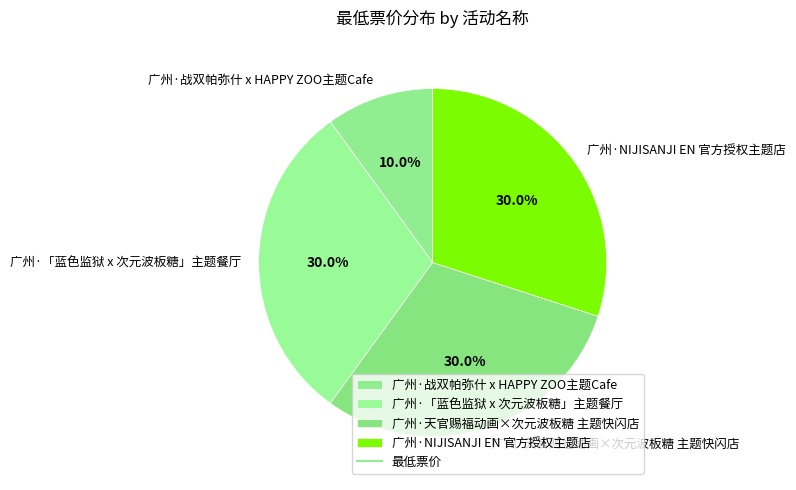

What is the smallest slice in the pie chart?

广州·战双帕弥什 x HAPPY ZOO主题Cafe